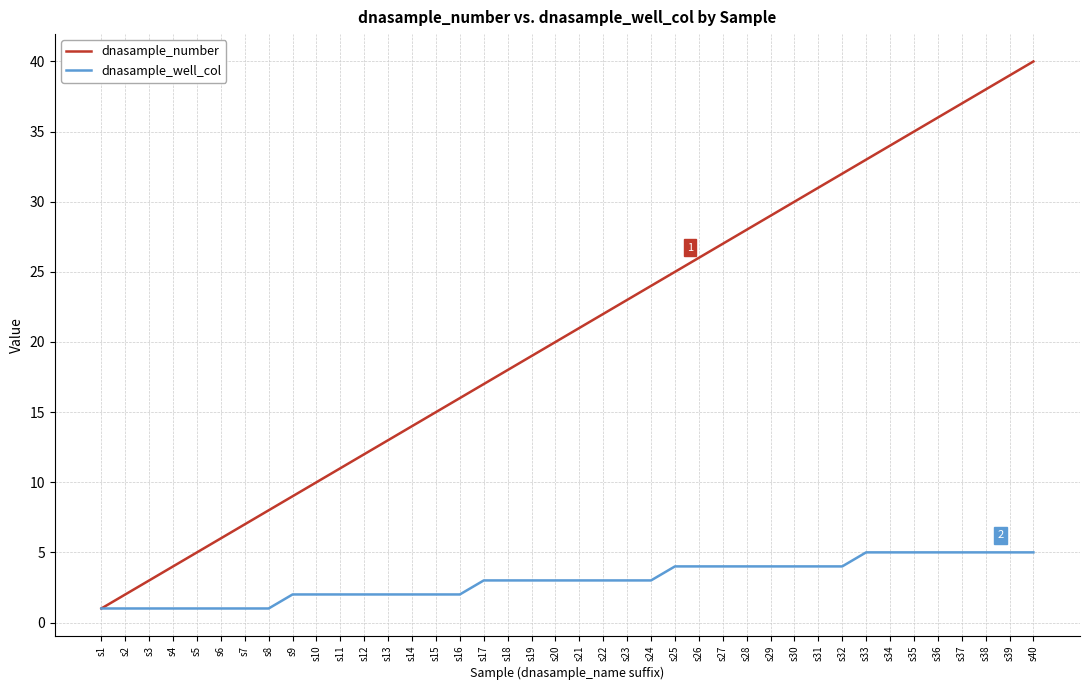

At which label does dnasample_number reach its minimum?

s1